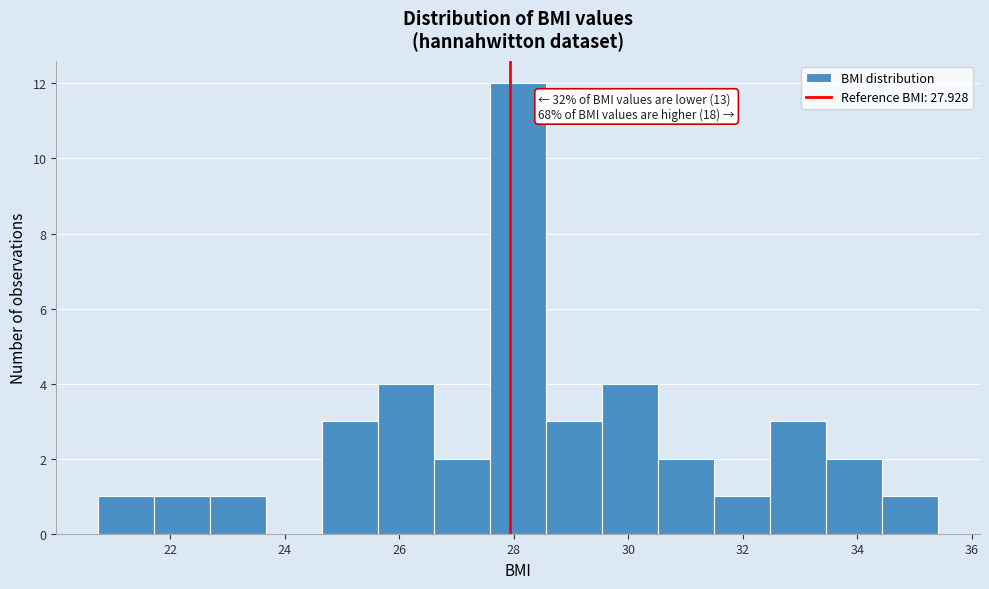

Over which range of the x-axis is the bar tallest?

27.6 to 28.6